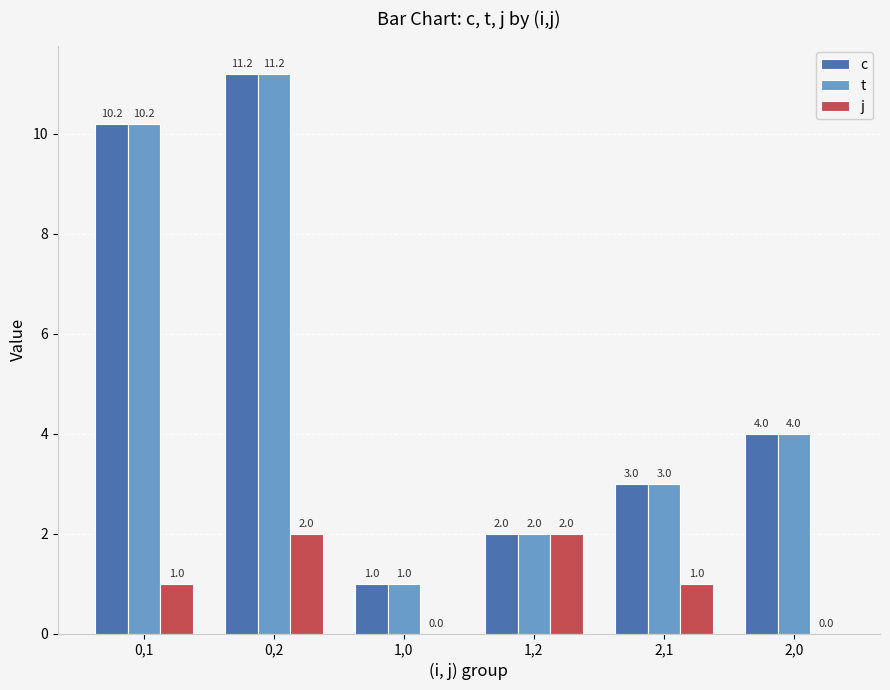

What is the sum of the t values at 2,0 and 1,2?

6.0